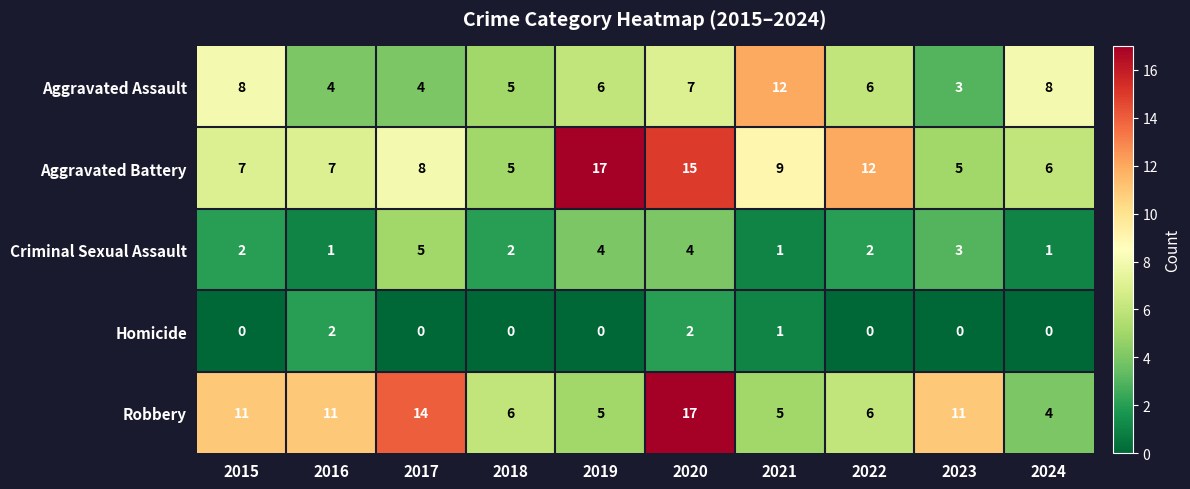

What is the maximum value shown in the chart?

17